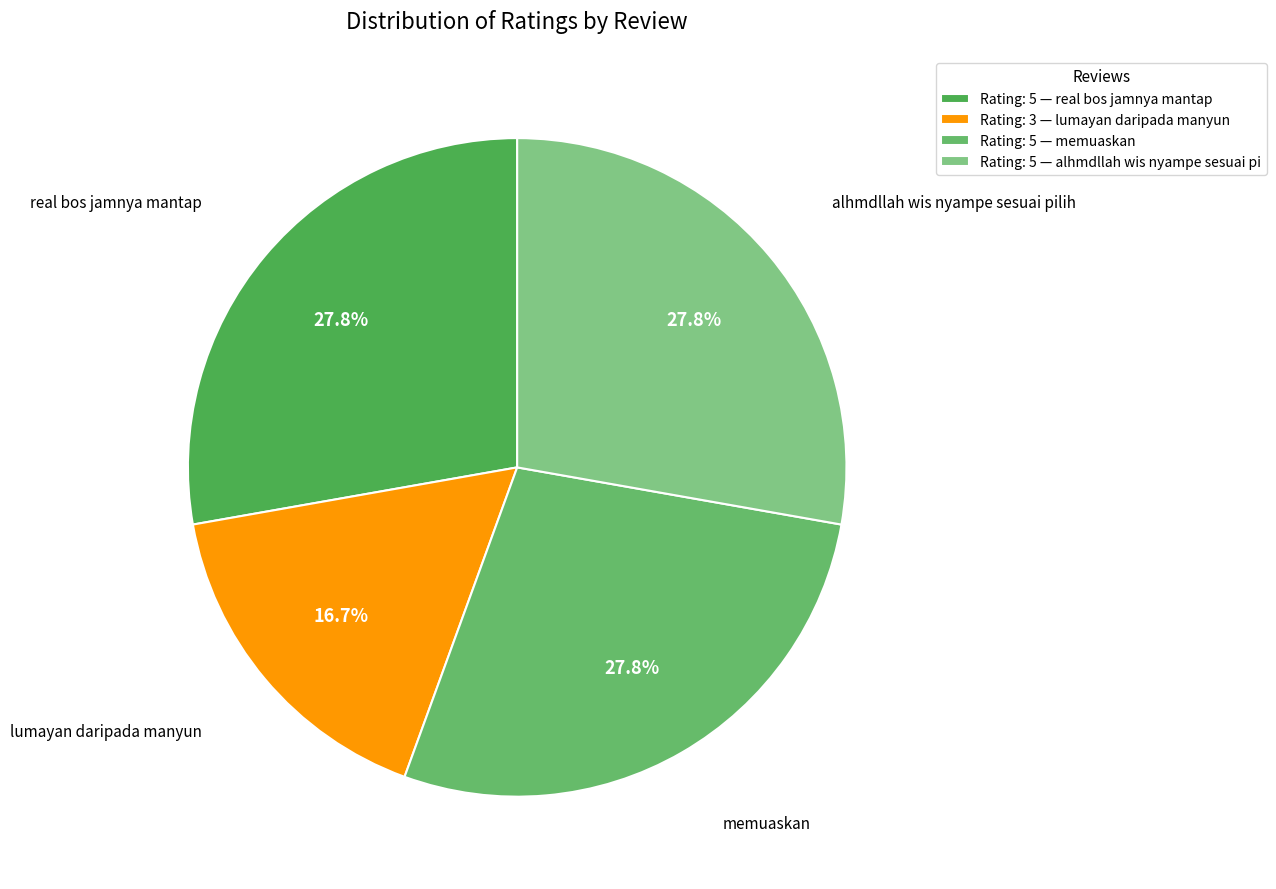

To the nearest percent, what portion does alhmdllah wis nyampe sesuai pilih represent?

28%